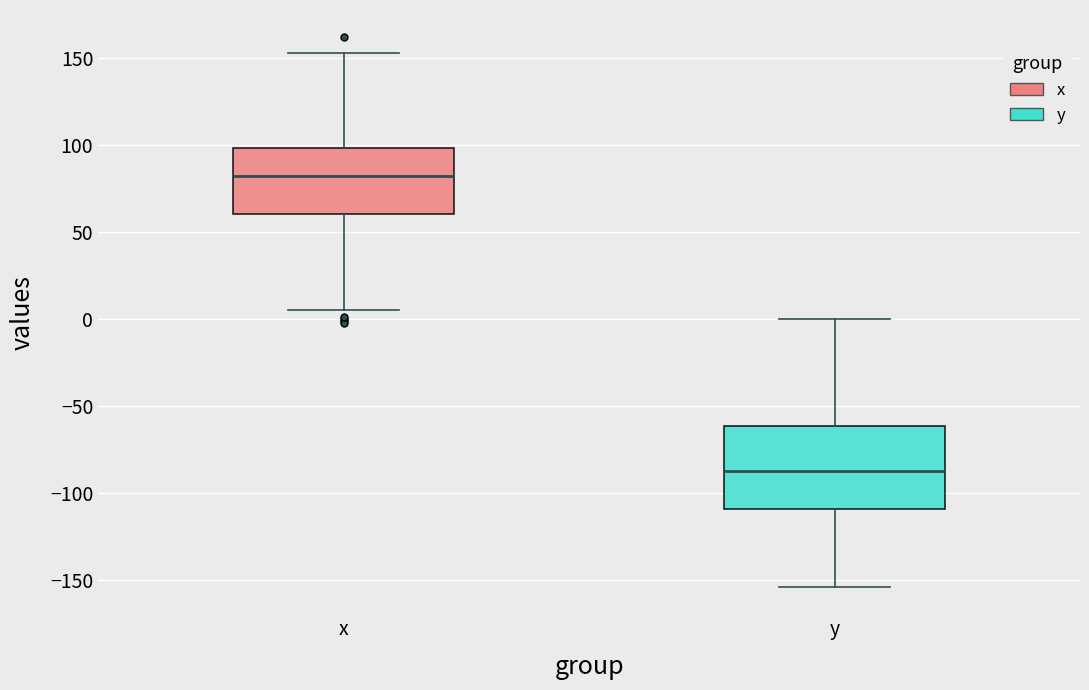

Where does the upper whisker of the box for y end on the y-axis? The values are not printed on the chart, so give them approximately, as read against the axis.

0